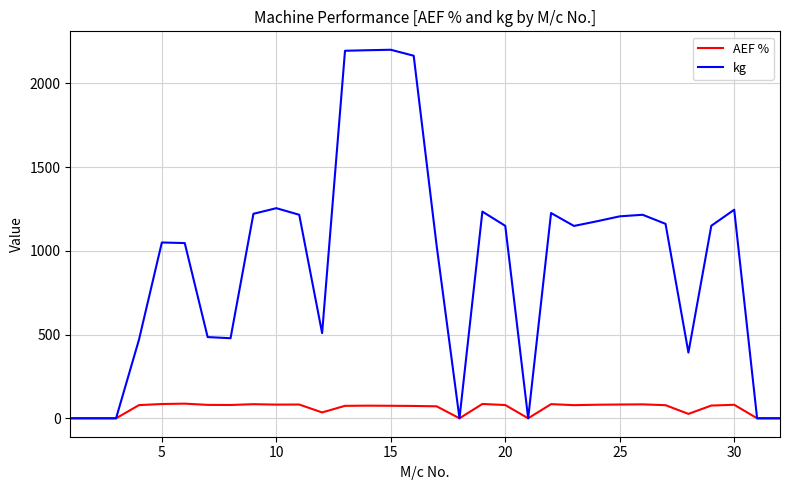

List the series in order of their overall mean, highest first.

kg, AEF %